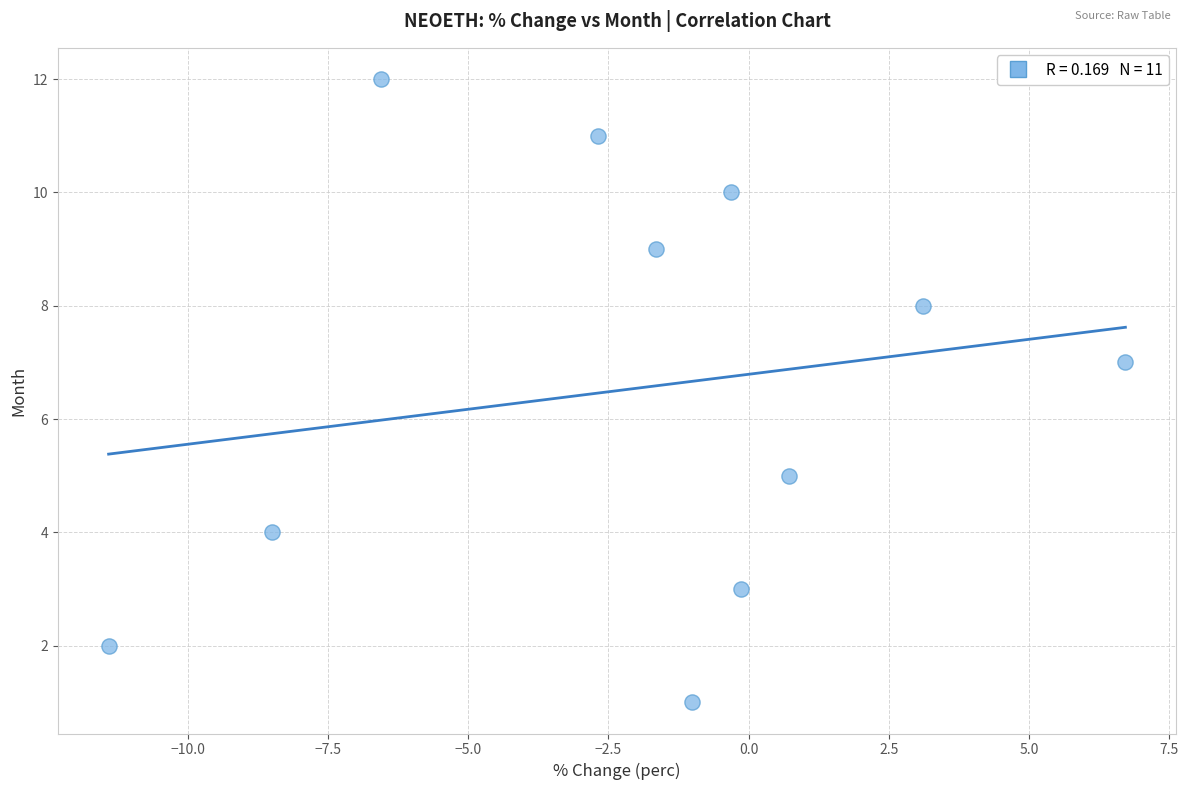

What is the average Y value?

7